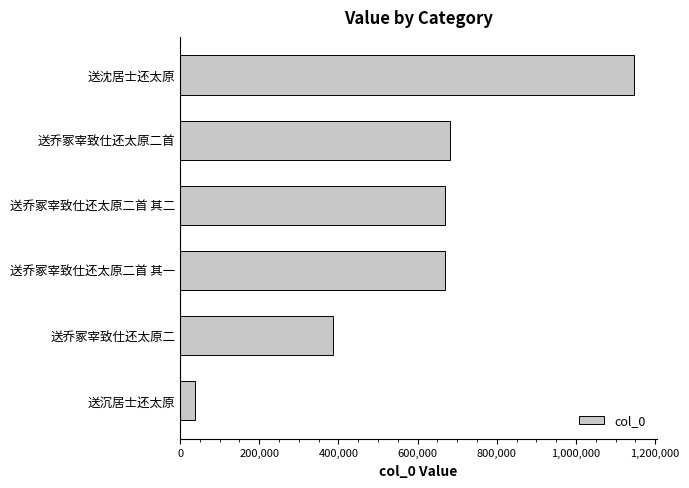

Are the bars grouped side by side (vs. stacked)?

No